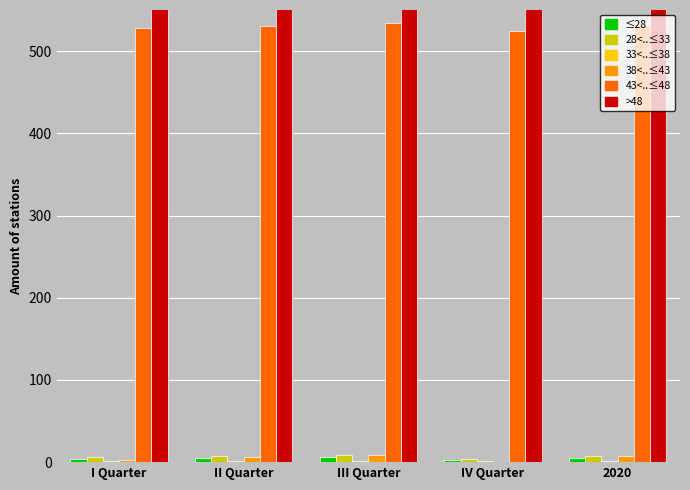

What is the average value of the newmoonnumber series?

530.0